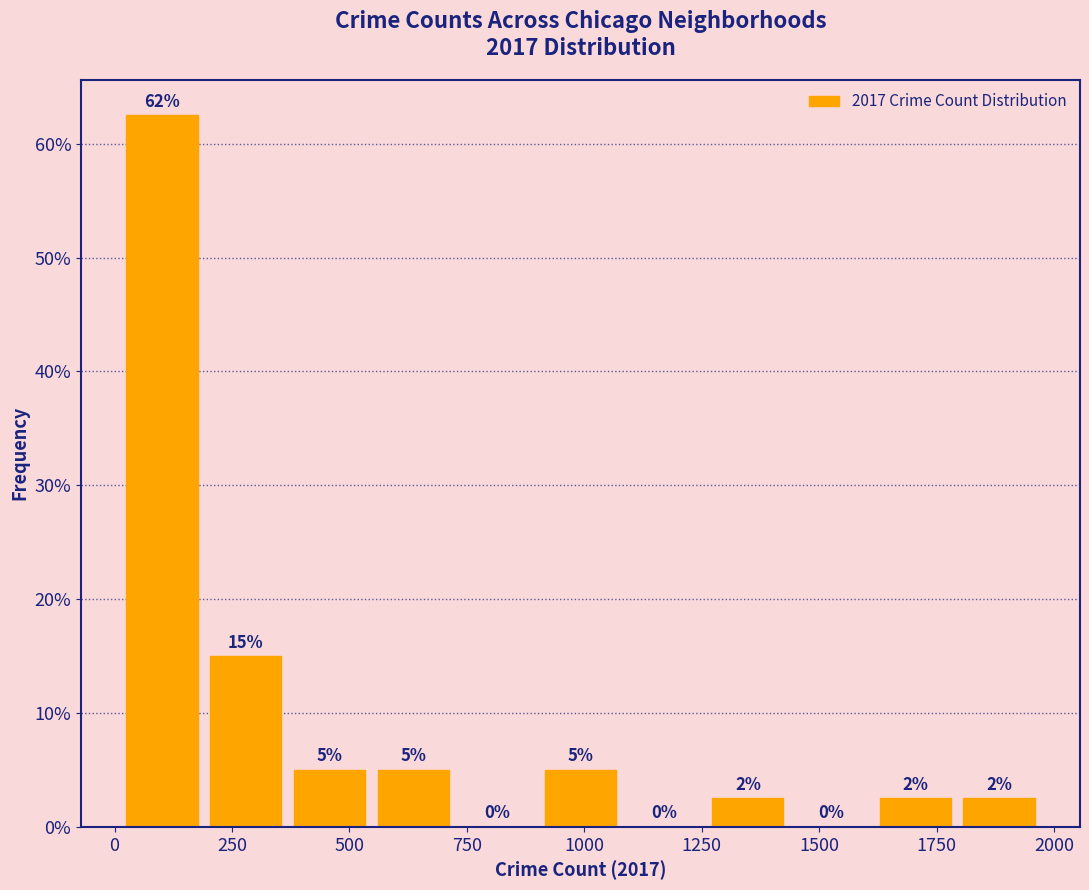

Read against the x-axis, roughly where is the centre of the tallest bar?

100